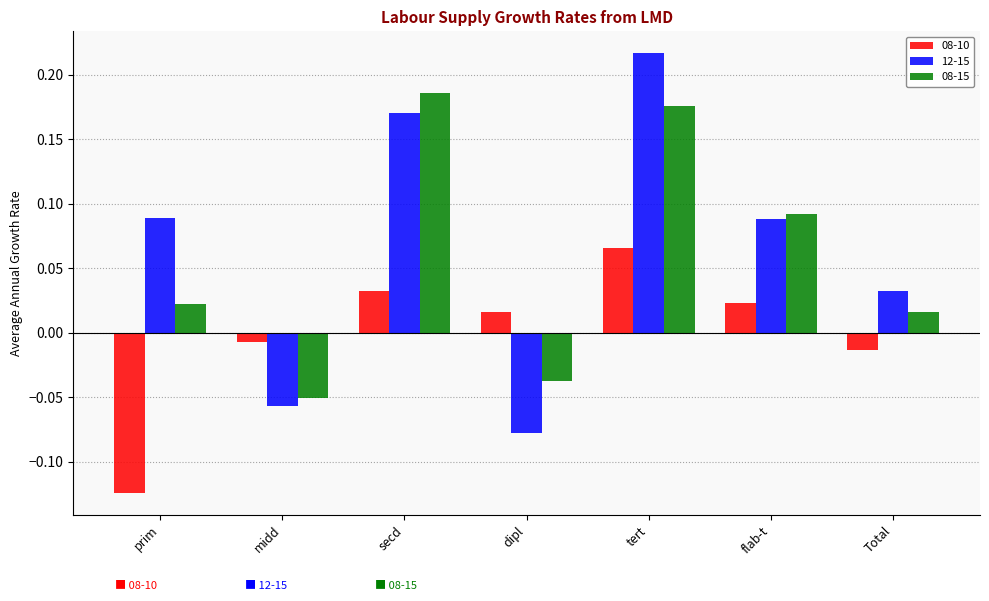

Rank the series at prim from lowest to highest value.

08-10, 08-15, 12-15